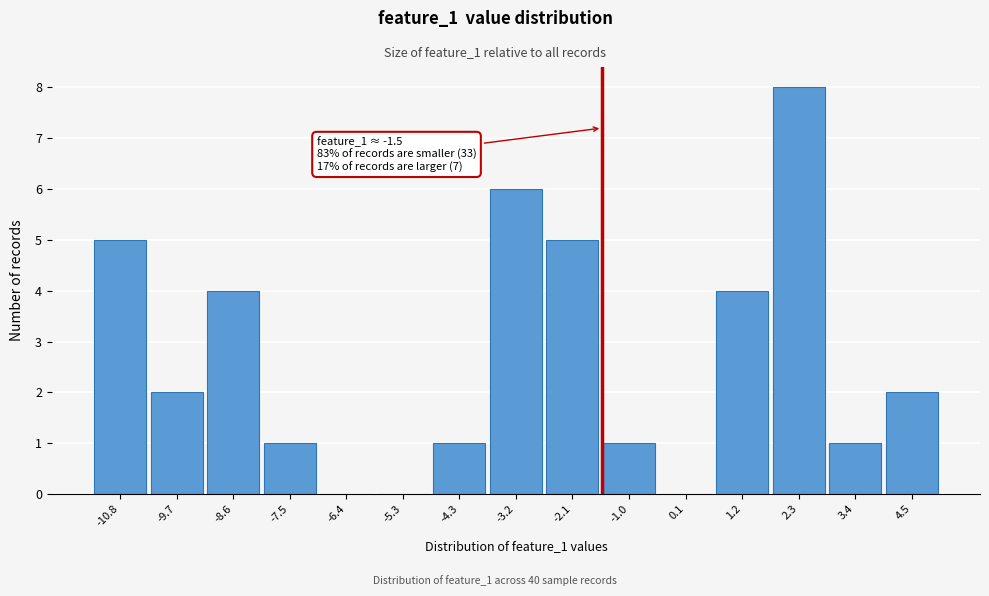

Over which range of the x-axis is the bar tallest?

1.8 to 2.8